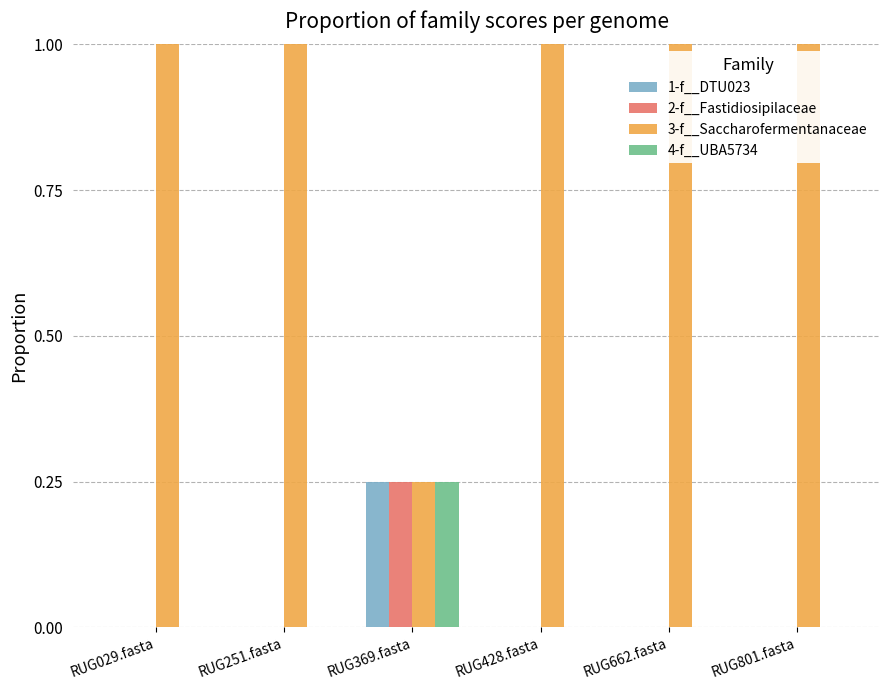

What is the total value across all series at RUG369.fasta?

1.0